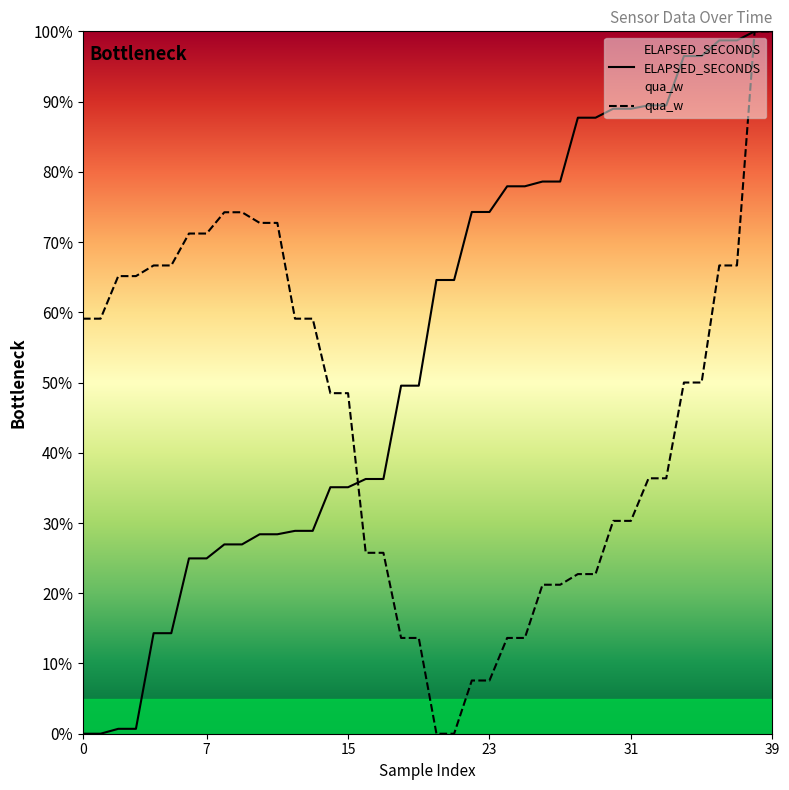

At which category does the chart reach its peak across all series?

38